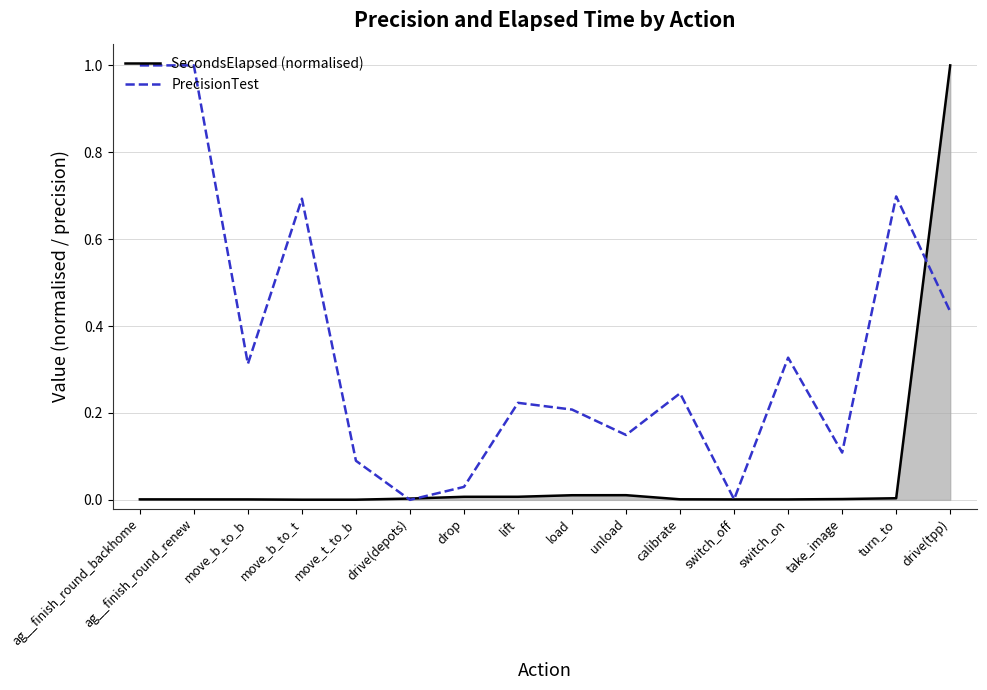

The value of SecondsElapsed (normalised) at load is 0.0. True or false?

True